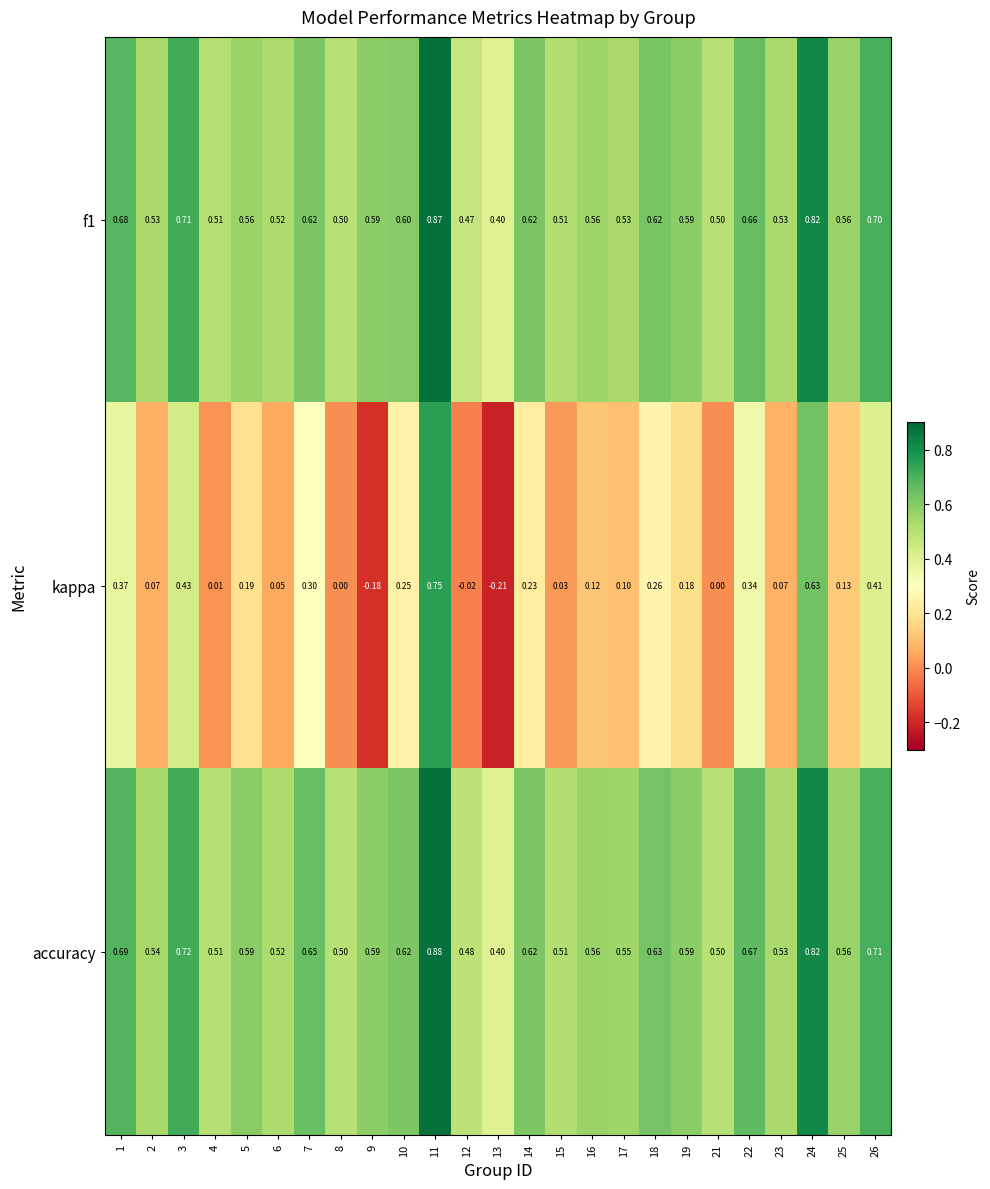

Count the number of categories in the chart.

25